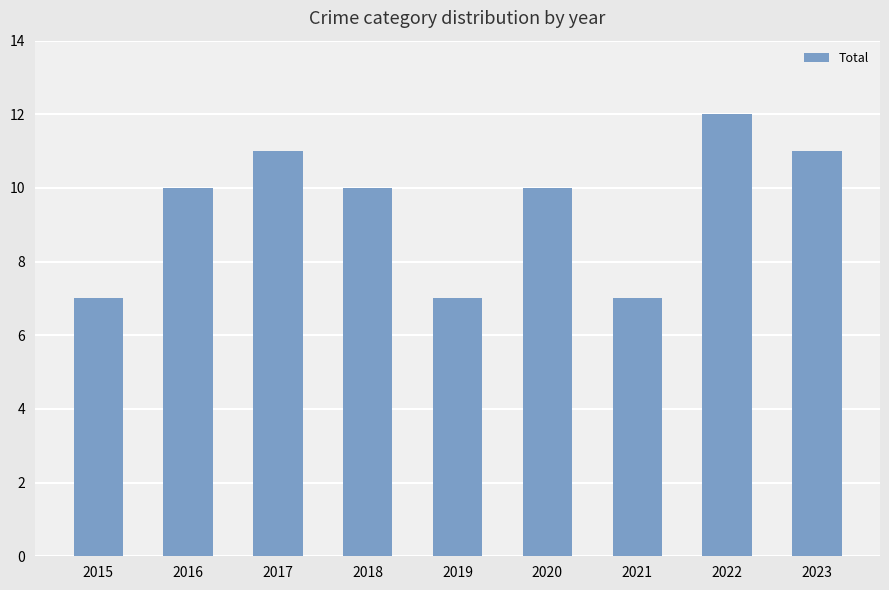

What is the average value?

9